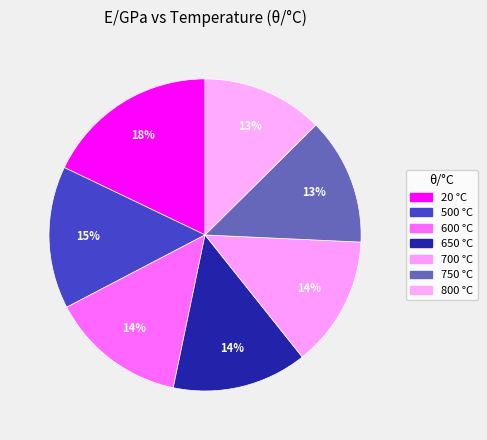

How many segments does this pie chart have?

7